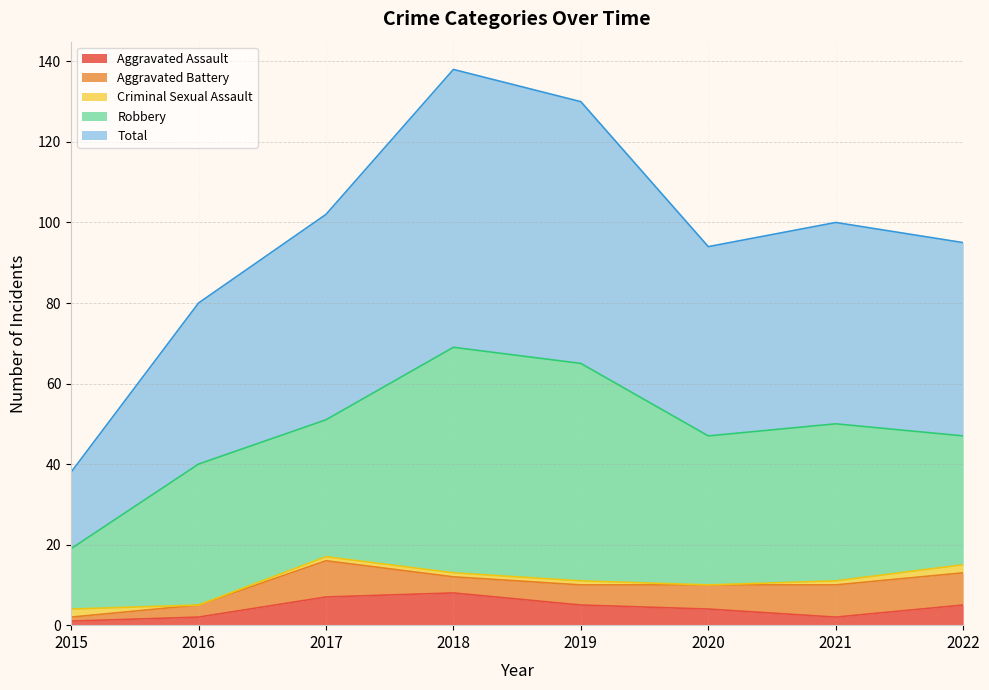

Which series has the widest spread of values?

Total